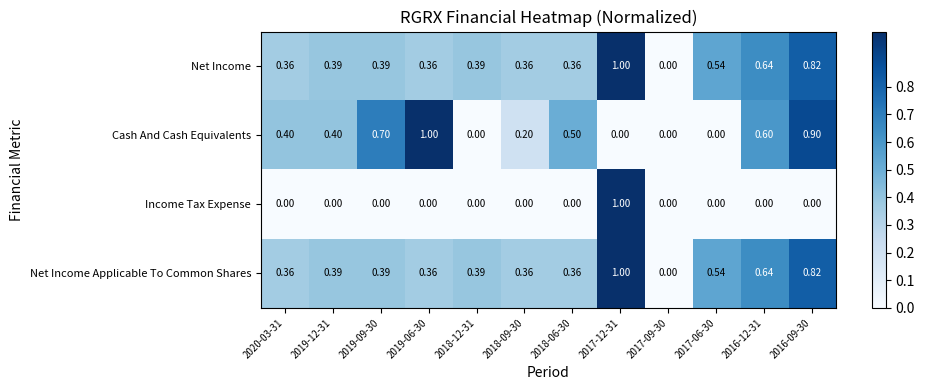

Which series changed the most between 2018-09-30 and 2018-06-30?

Cash And Cash Equivalents